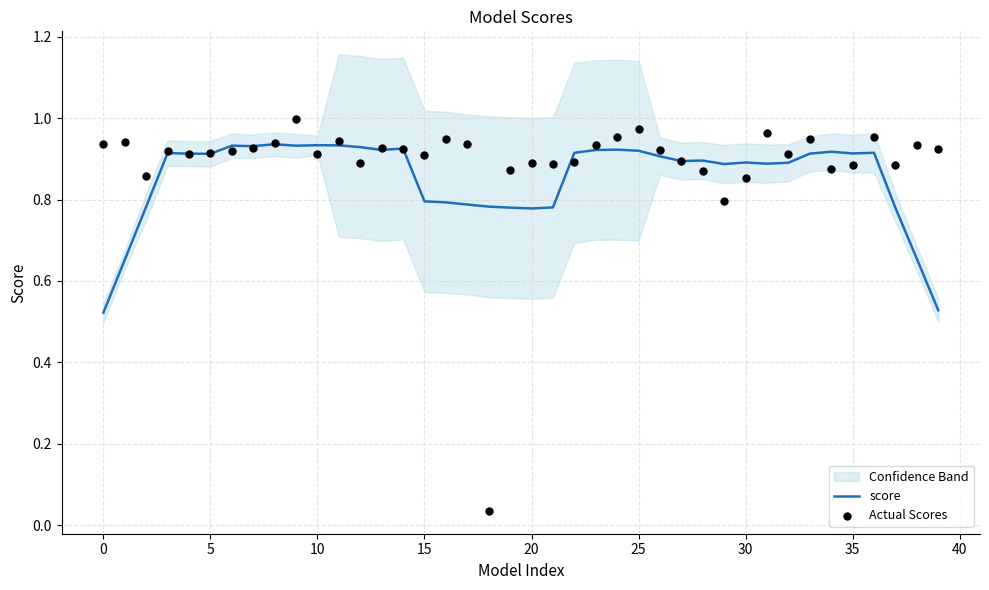

What are all the series names shown in the legend?

score, Actual Scores